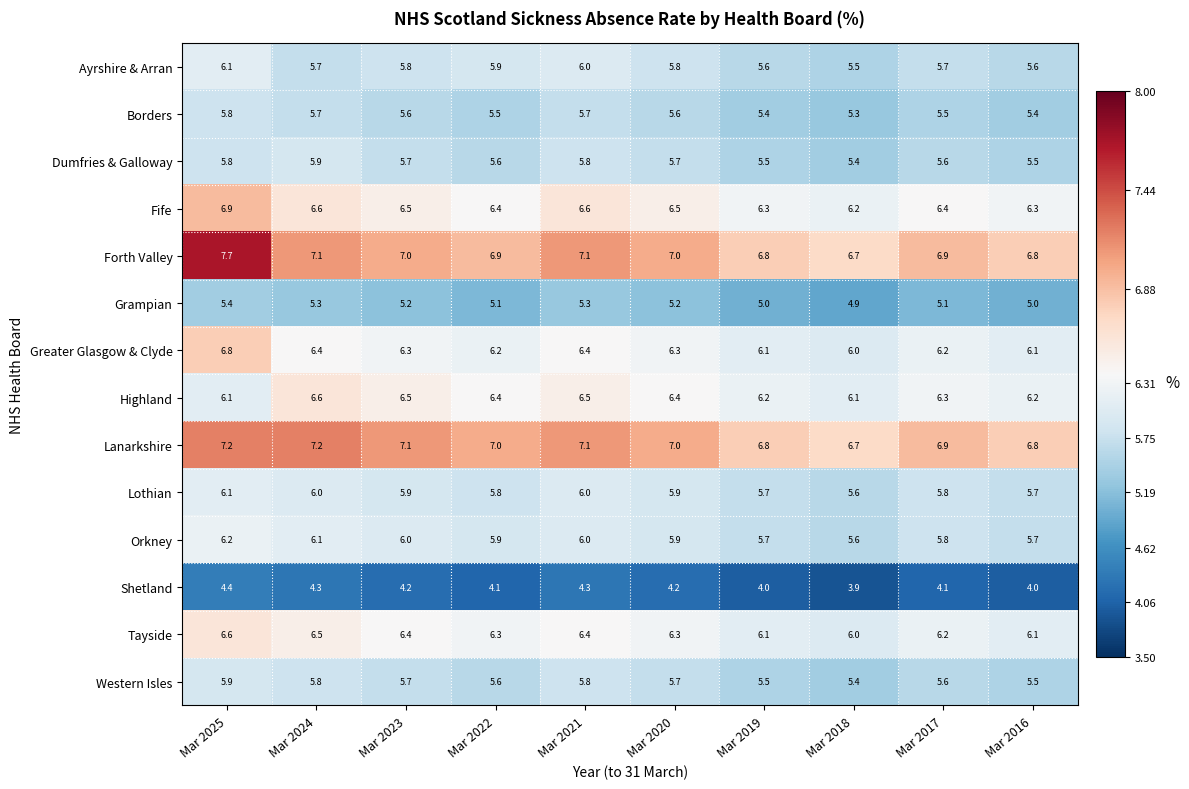

How many data points in Lanarkshire are less than 7?

4